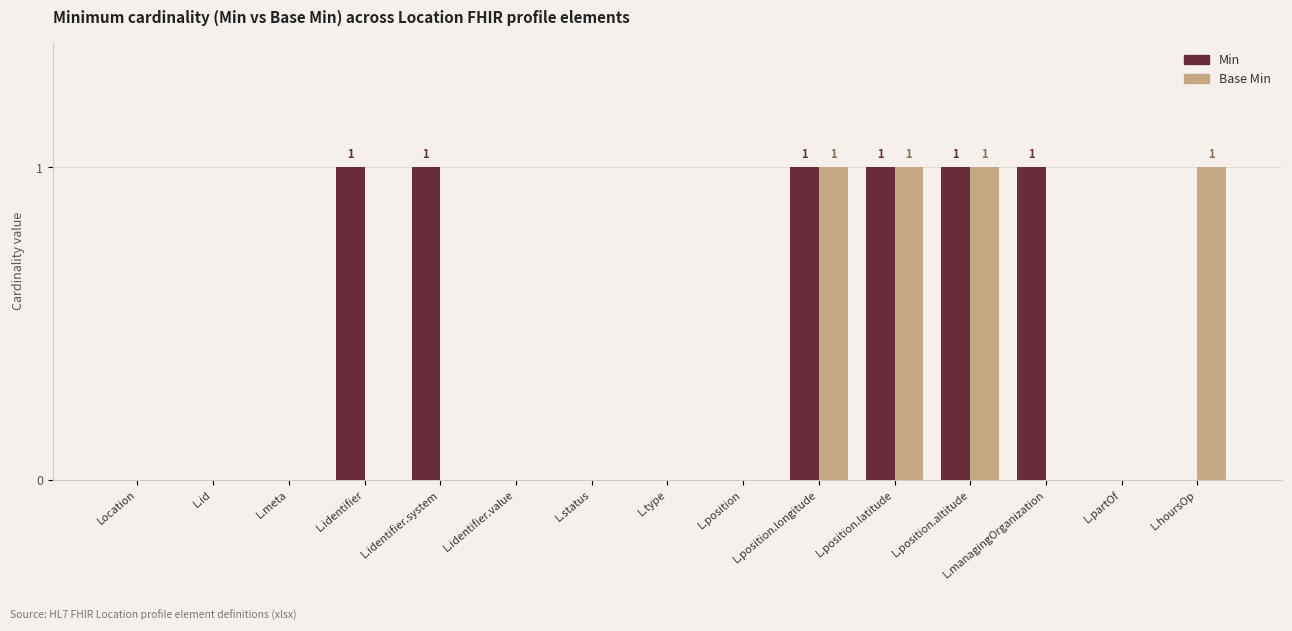

True or false: Min has a value of 0 at L.identifier.

False